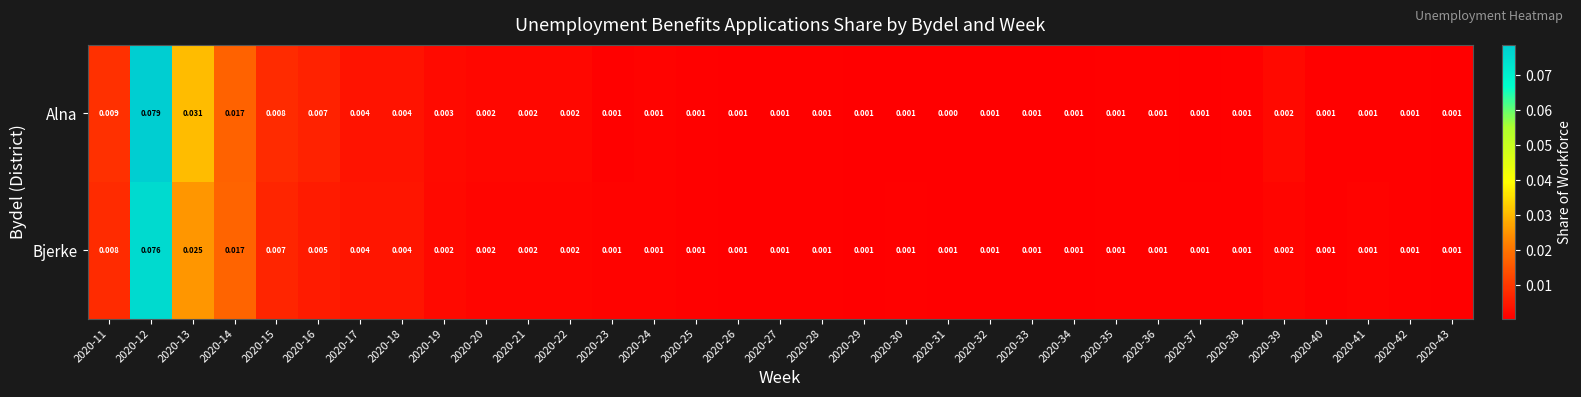

List the series in order of their peak value, highest first.

Alna, Bjerke